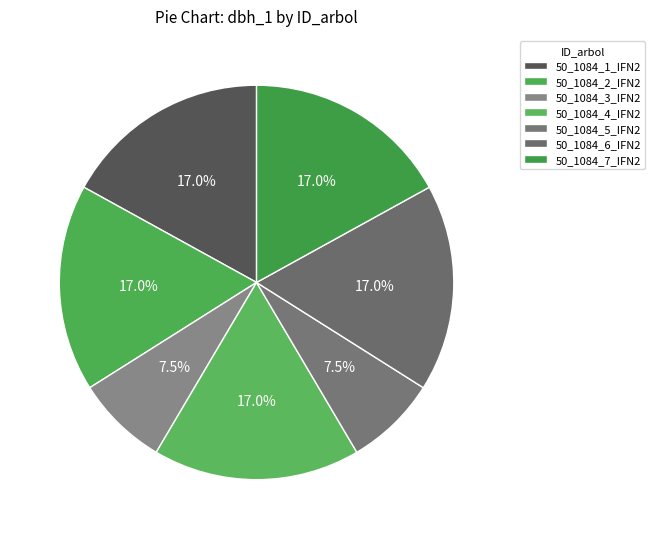

To the nearest percent, what is the difference between the largest and smallest slice percentages?

9%